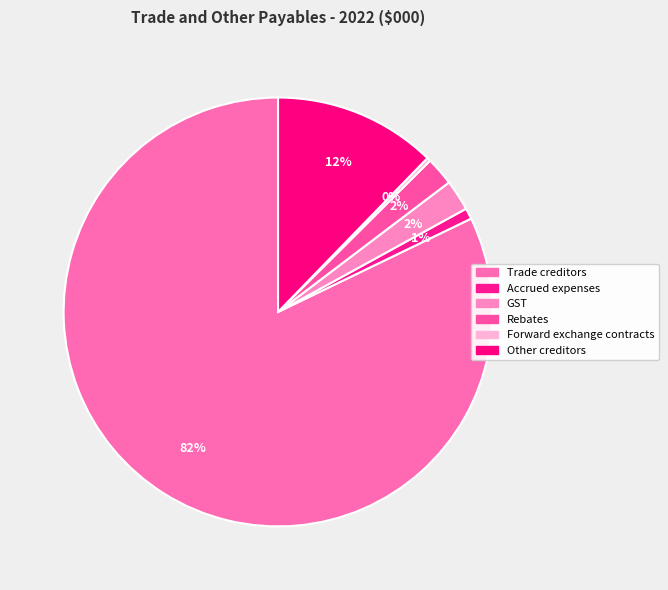

Count the number of slices in the pie.

6